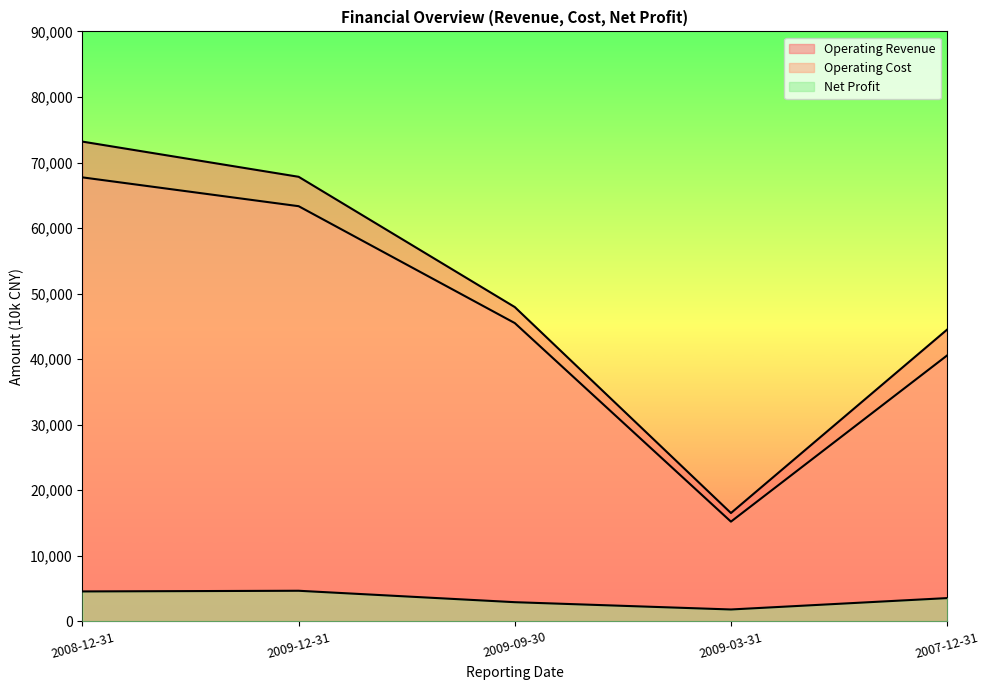

At which category is the sum across all series the highest?

2008-12-31